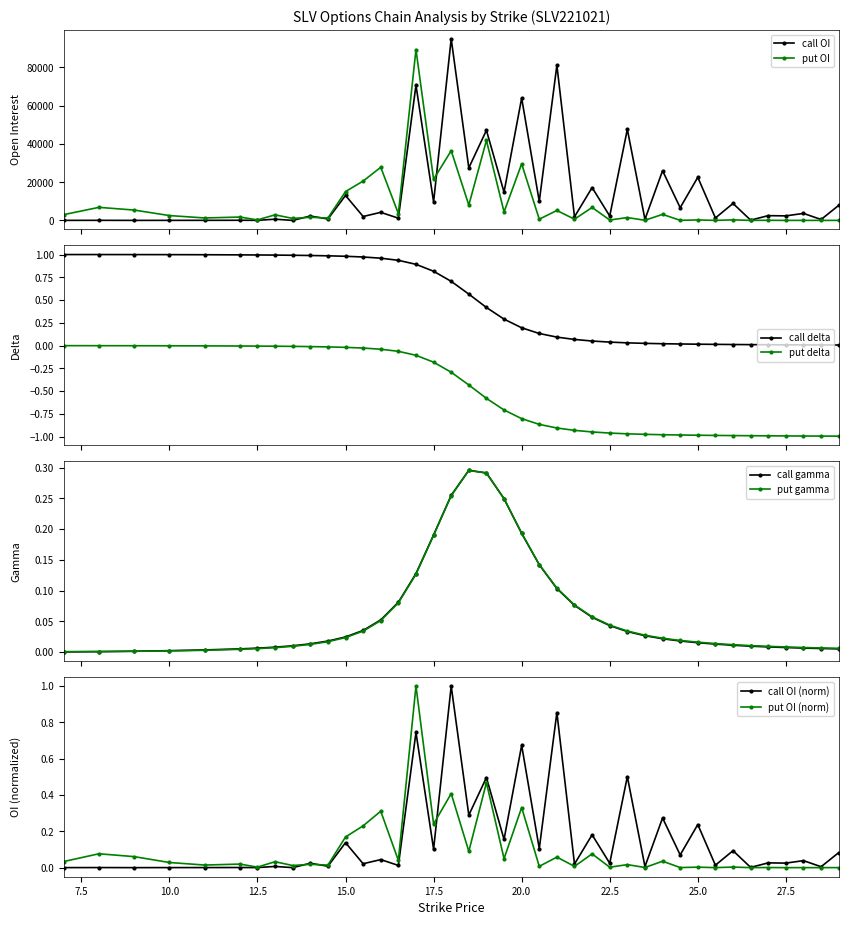

True or false: put delta and call delta intersect in this chart.

False